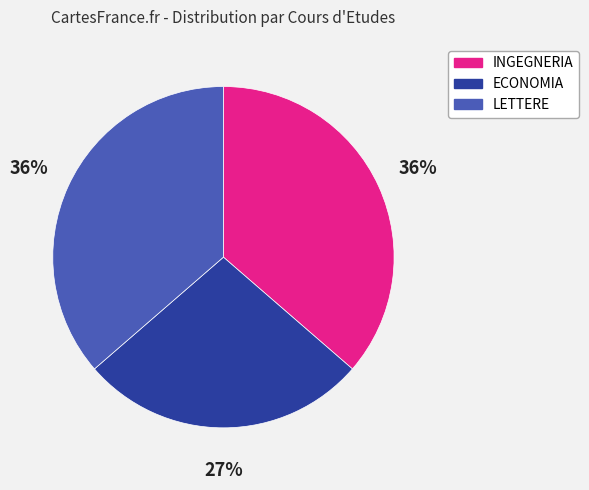

Which category has the smallest portion of the pie?

ECONOMIA